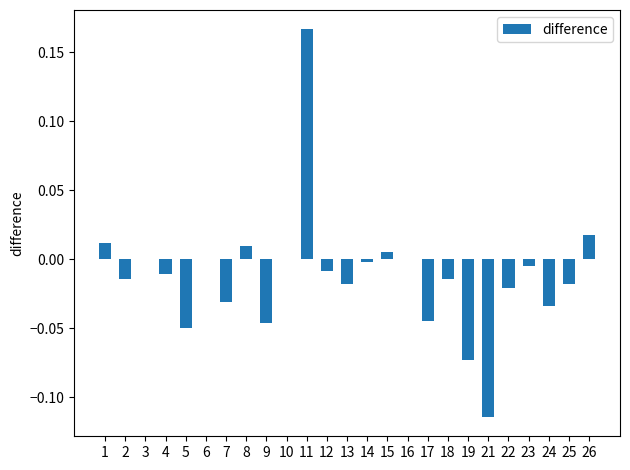

The chart shows a value of 0.0 at 1. True or false?

True